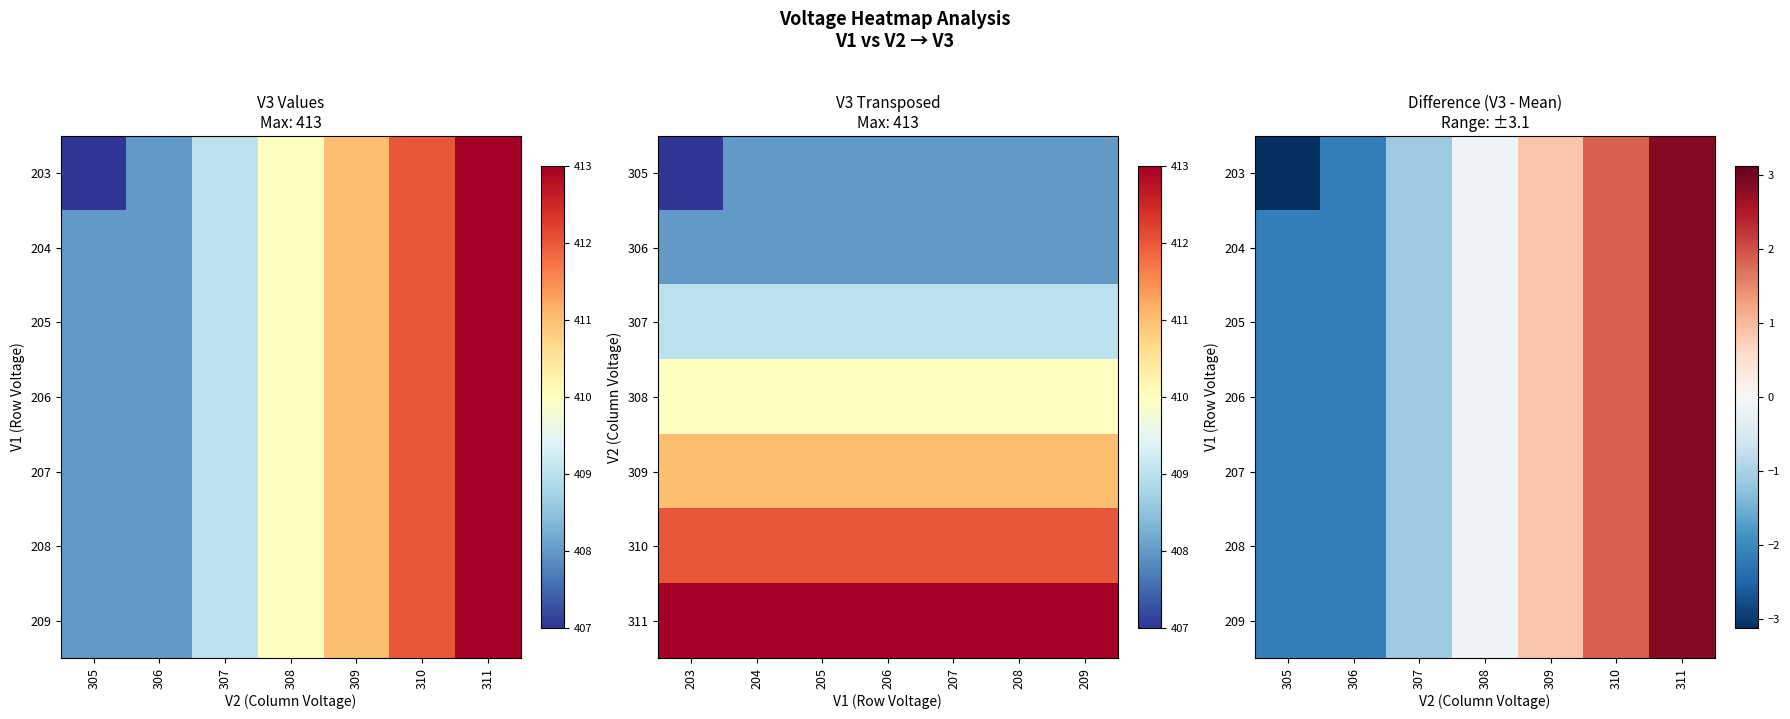

The 206 series shows -2.1 at 305. True or false?

True